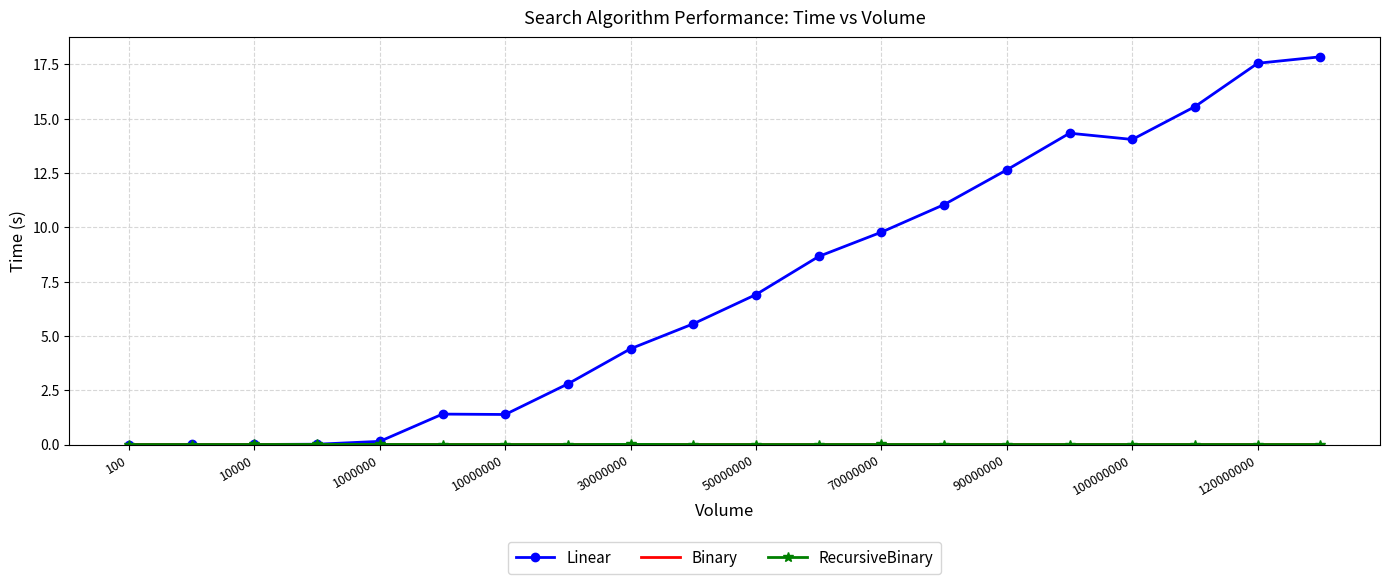

Which series has the largest range (max minus min)?

Linear